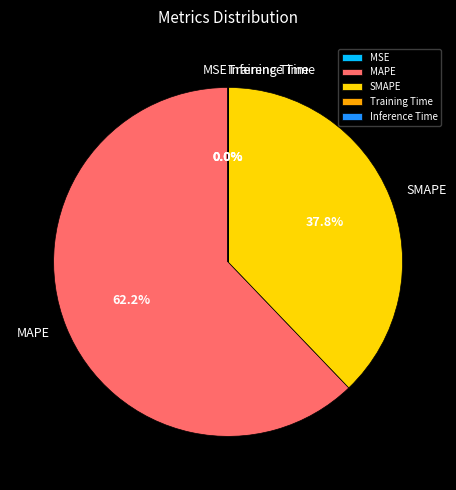

To the nearest percent, what portion does MAPE represent?

62%